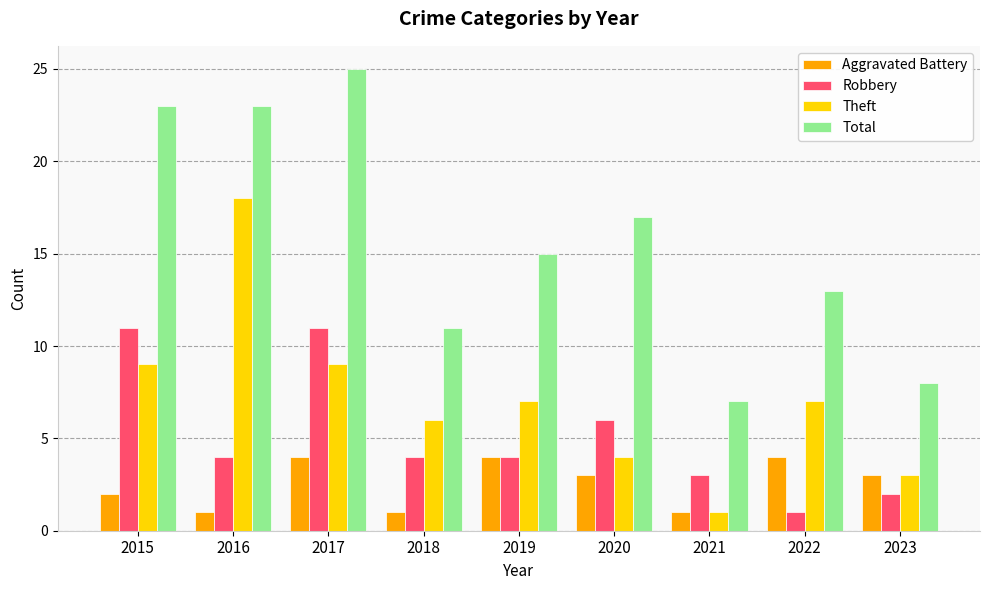

What is the sum of the Robbery values at 2022 and 2017?

12